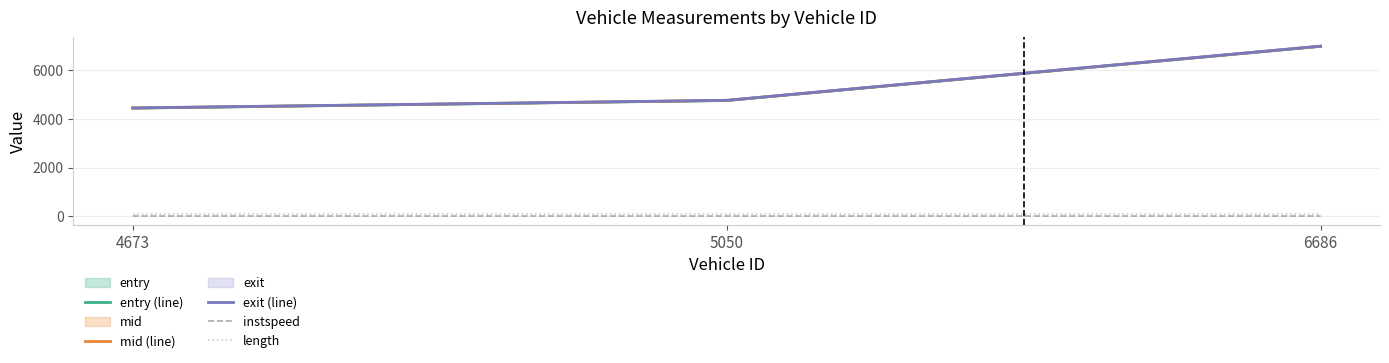

What is the total value across all series at 4673?

13436.5